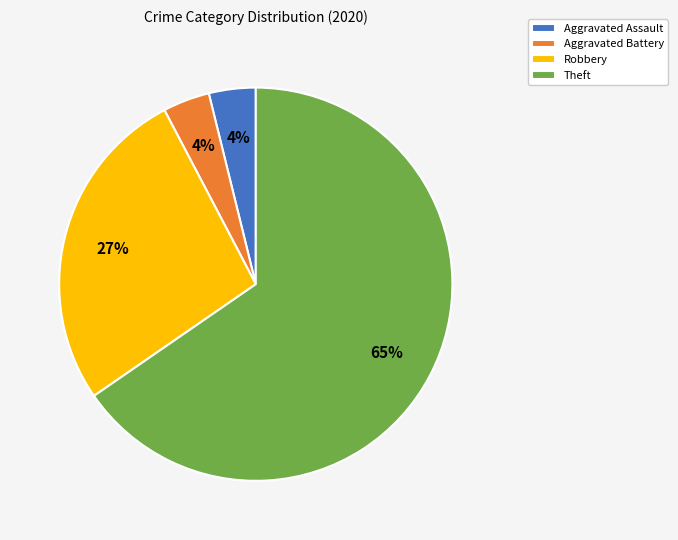

The Theft slice represents 65% of the pie. True or false?

True